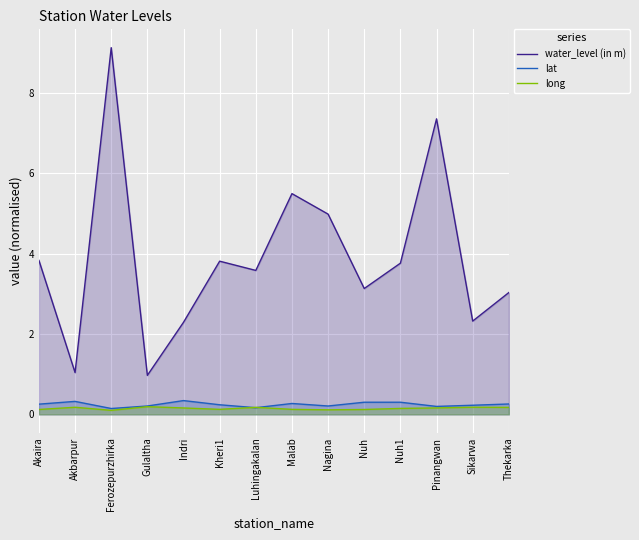

How many lines are shown in the chart?

3